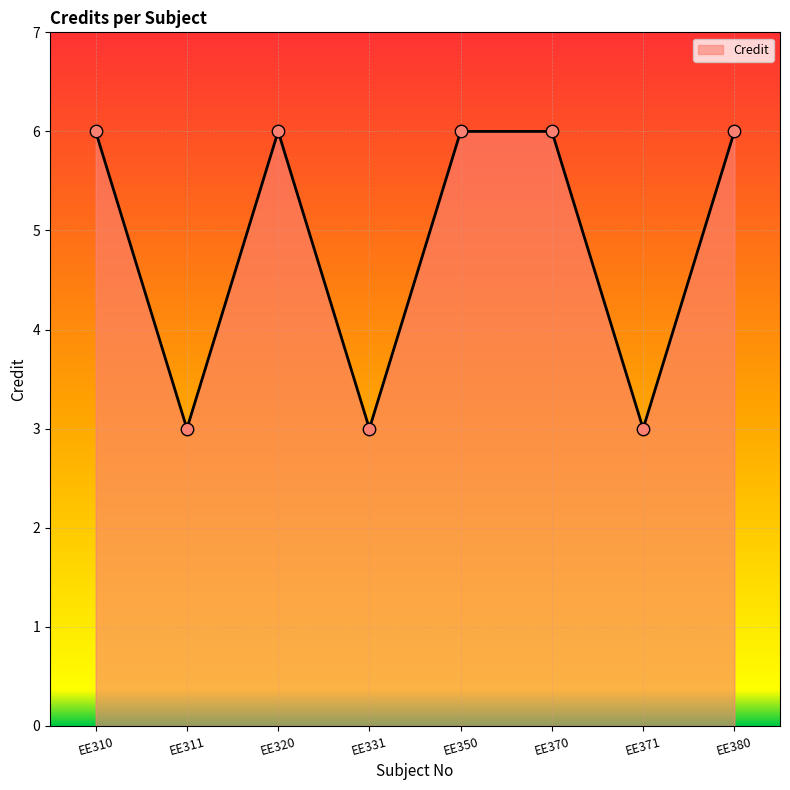

Approximately how many times larger is the value at EE311 compared to EE370?

0.5